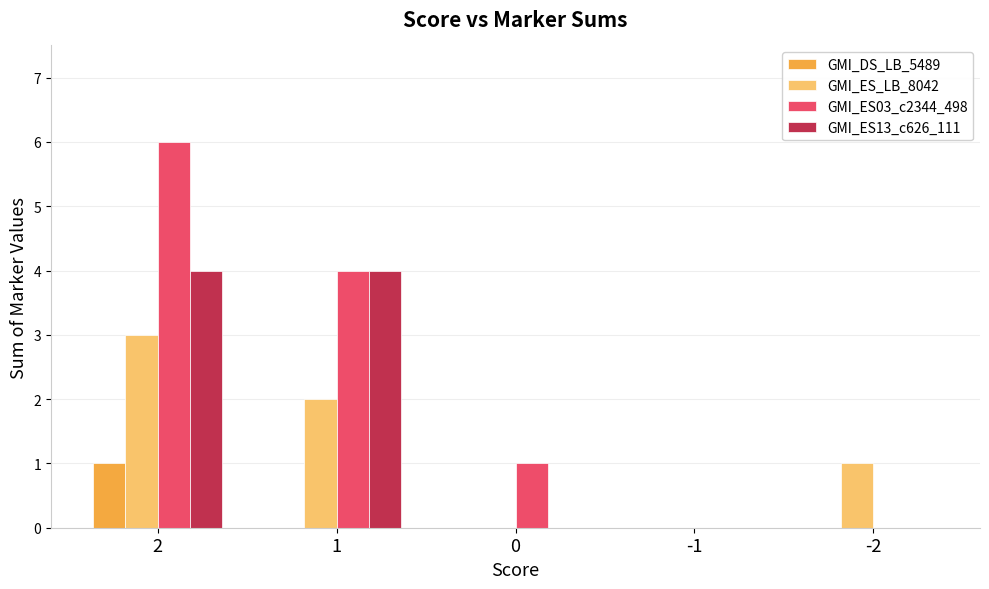

What are all the series names shown in the legend?

GMI_DS_LB_5489, GMI_ES_LB_8042, GMI_ES03_c2344_498, GMI_ES13_c626_111